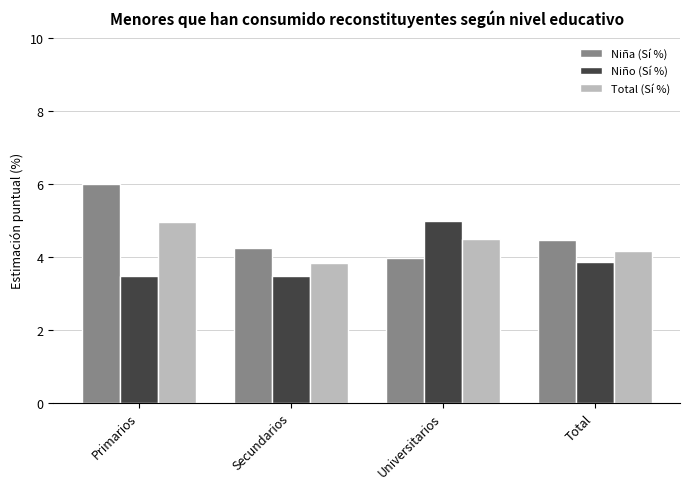

What is the sum of all Niña (Sí %) values?

18.7